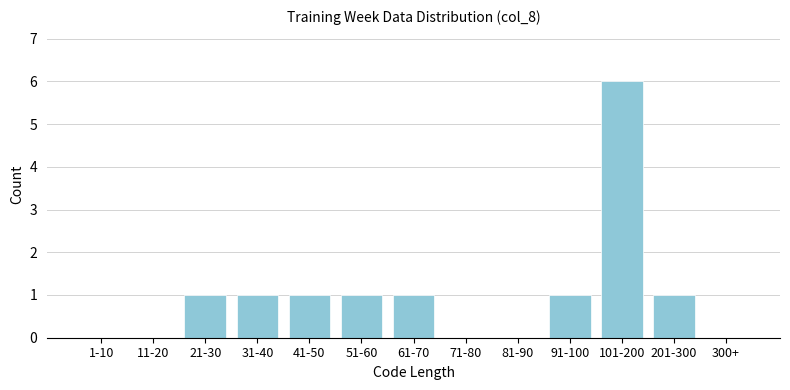

Reading right to left, list all the values displayed in this chart.

300+=0	201-300=1	101-200=6	91-100=1	81-90=0	71-80=0	61-70=1	51-60=1	41-50=1	31-40=1	21-30=1	11-20=0	1-10=0